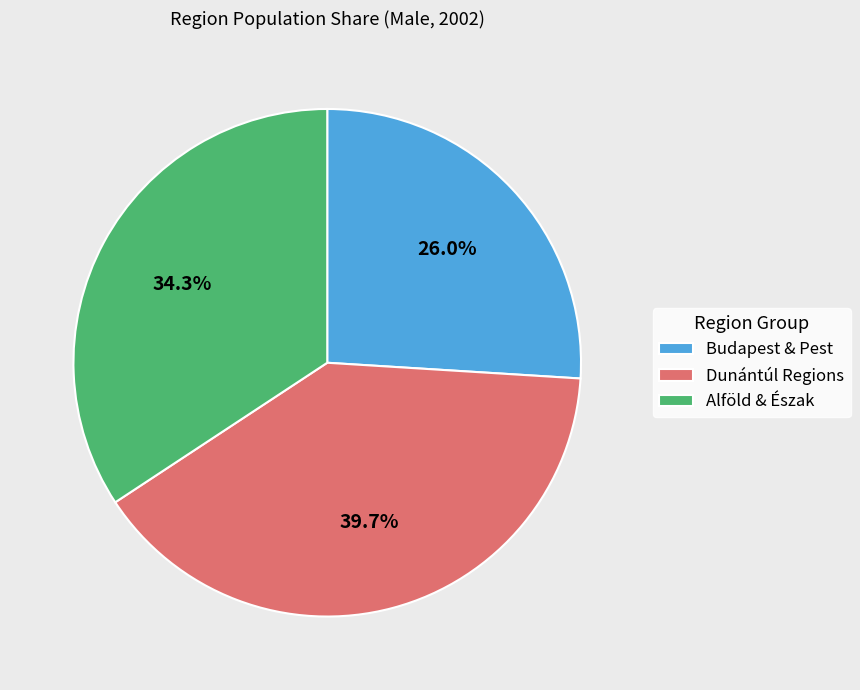

Rank the categories by value from highest to lowest.

Dunántúl Regions, Alföld & Észak, Budapest & Pest